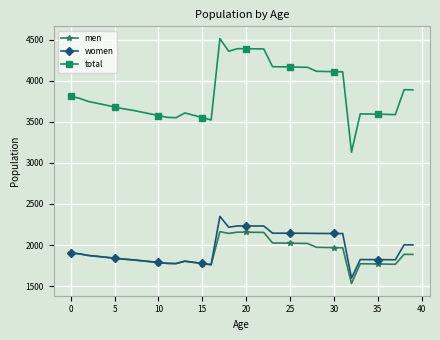

What is the difference between the maximum and minimum values in the men series?

630.8